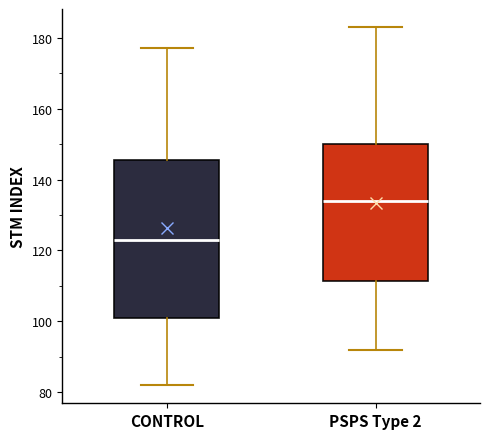

Which box's median line is the highest?

PSPS Type 2